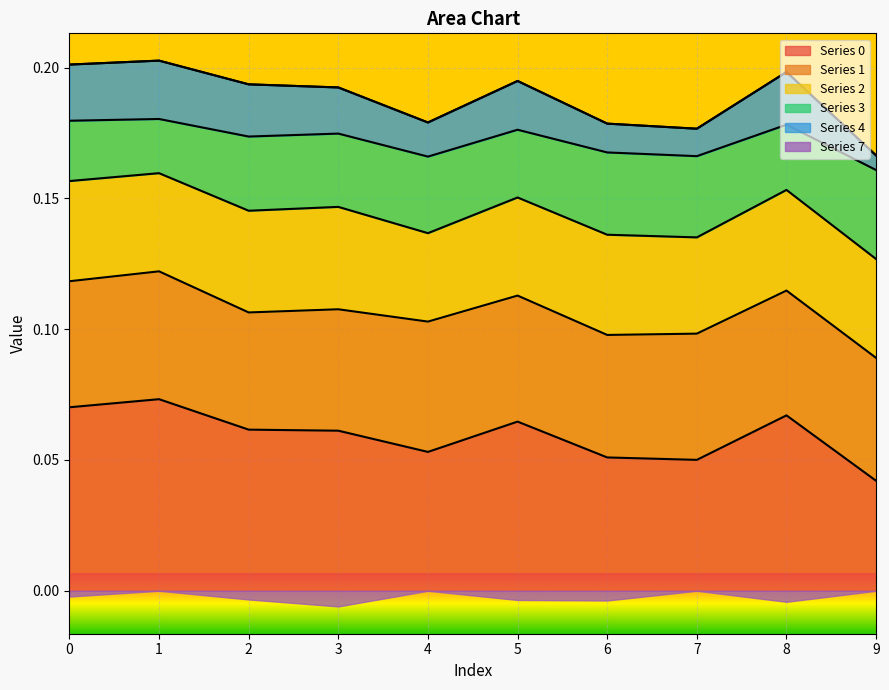

True or false: 4 and 0 cross at least once.

False